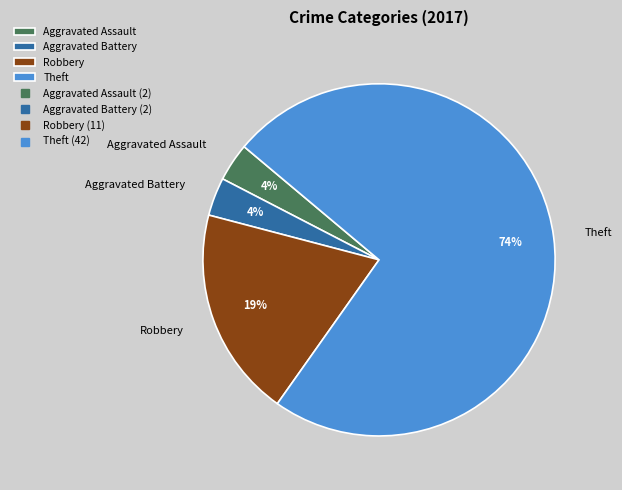

How many segments does this pie chart have?

4